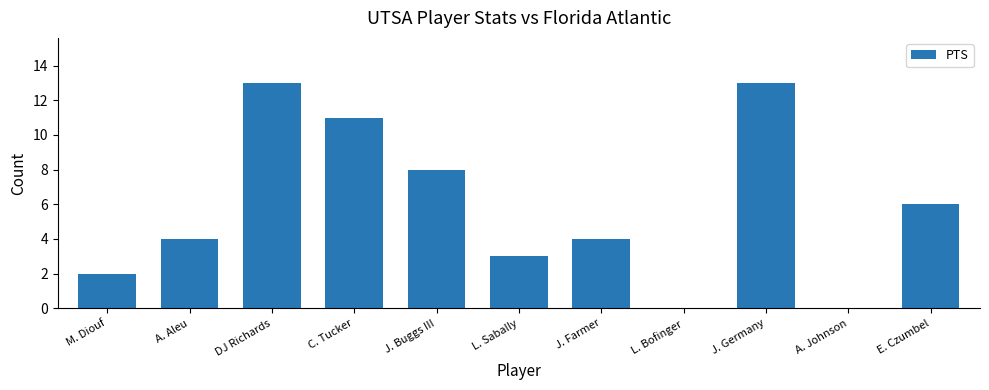

What is the sum of the values at J. Buggs III and J. Farmer?

12